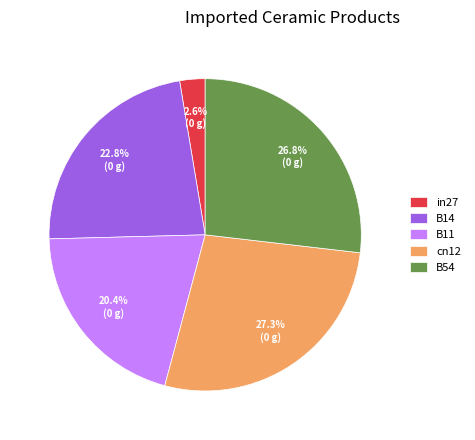

What is the smallest slice in the pie chart?

in27